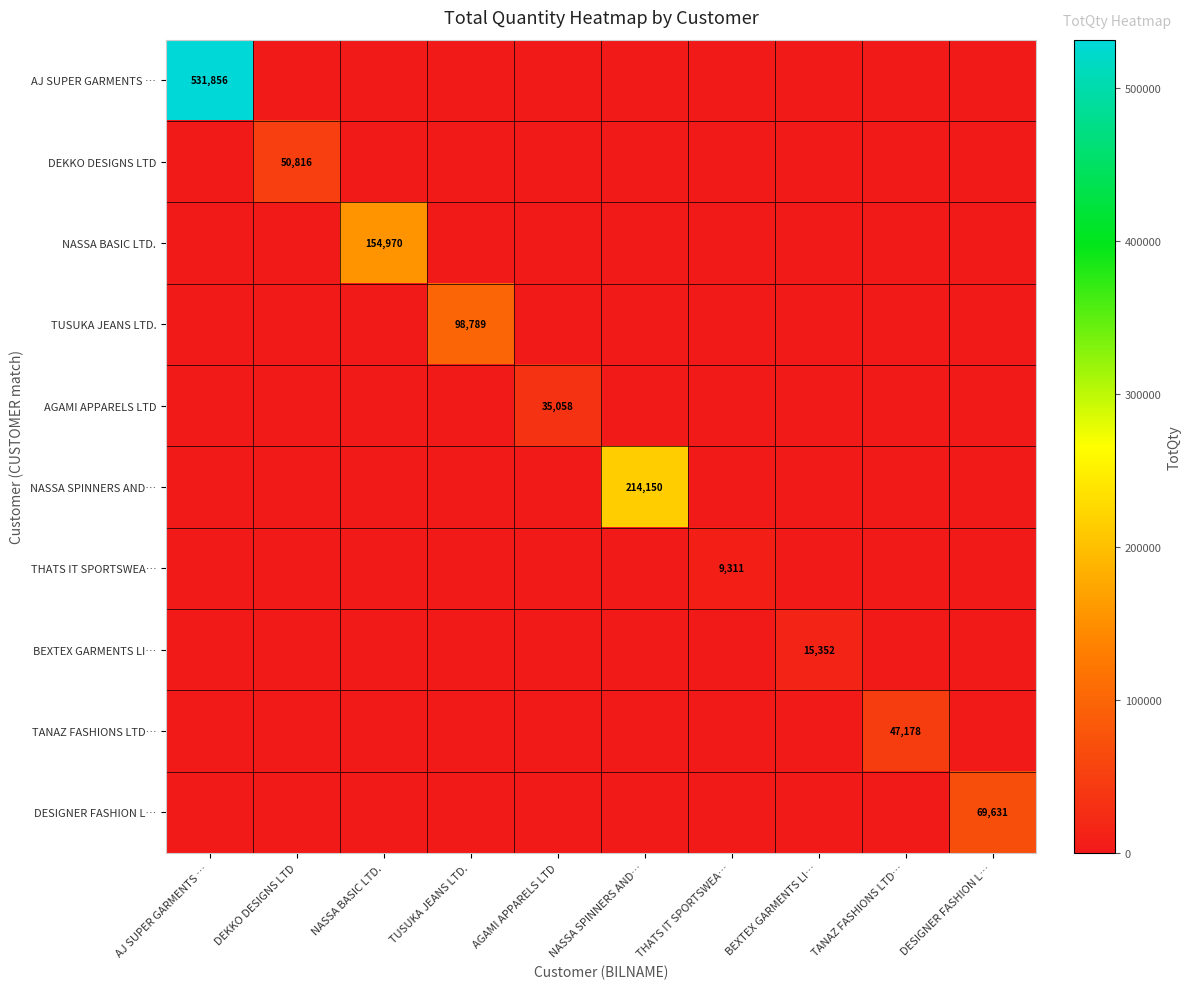

Which has a higher value, DESIGNER FASHION L… or DEKKO DESIGNS LTD?

DESIGNER FASHION L…